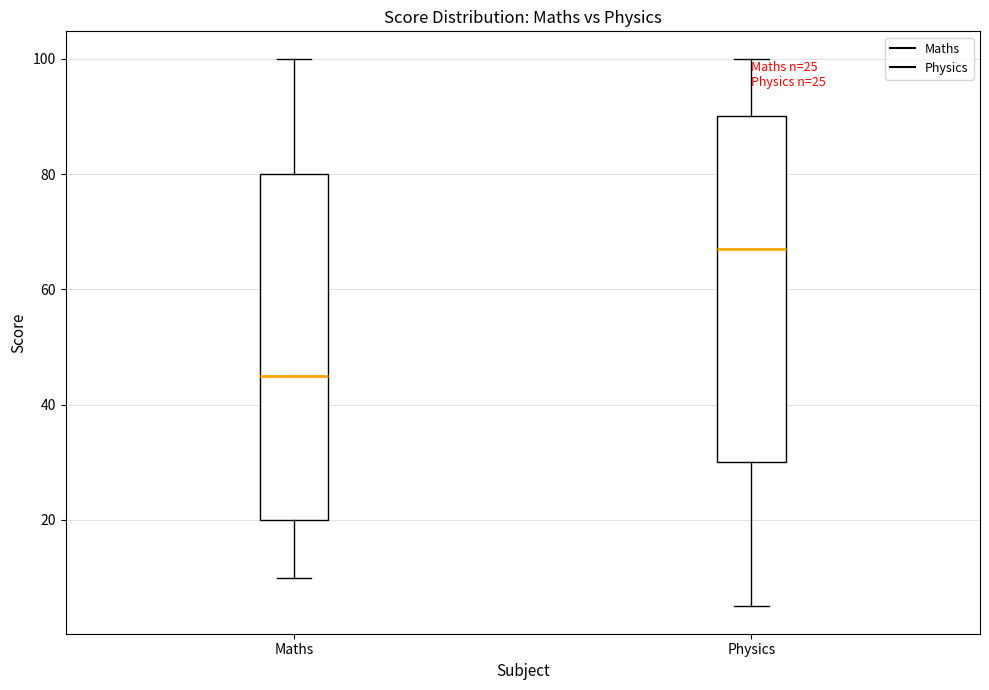

Where is the upper edge of the box for Physics on the y-axis? The values are not printed on the chart, so give them approximately, as read against the axis.

90